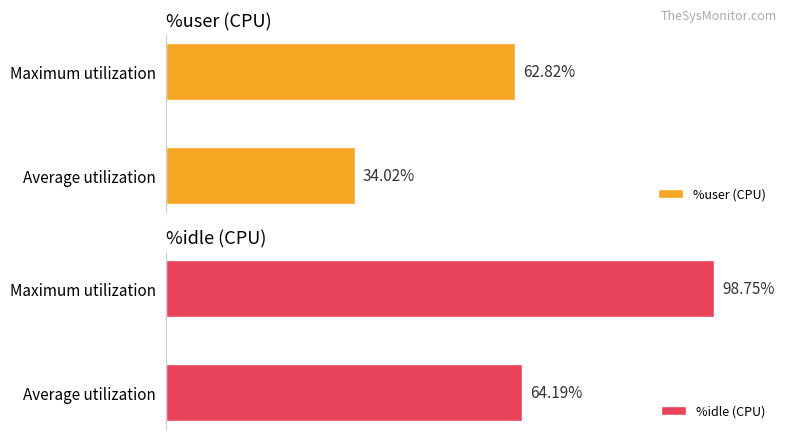

How many data points does each series have?

2